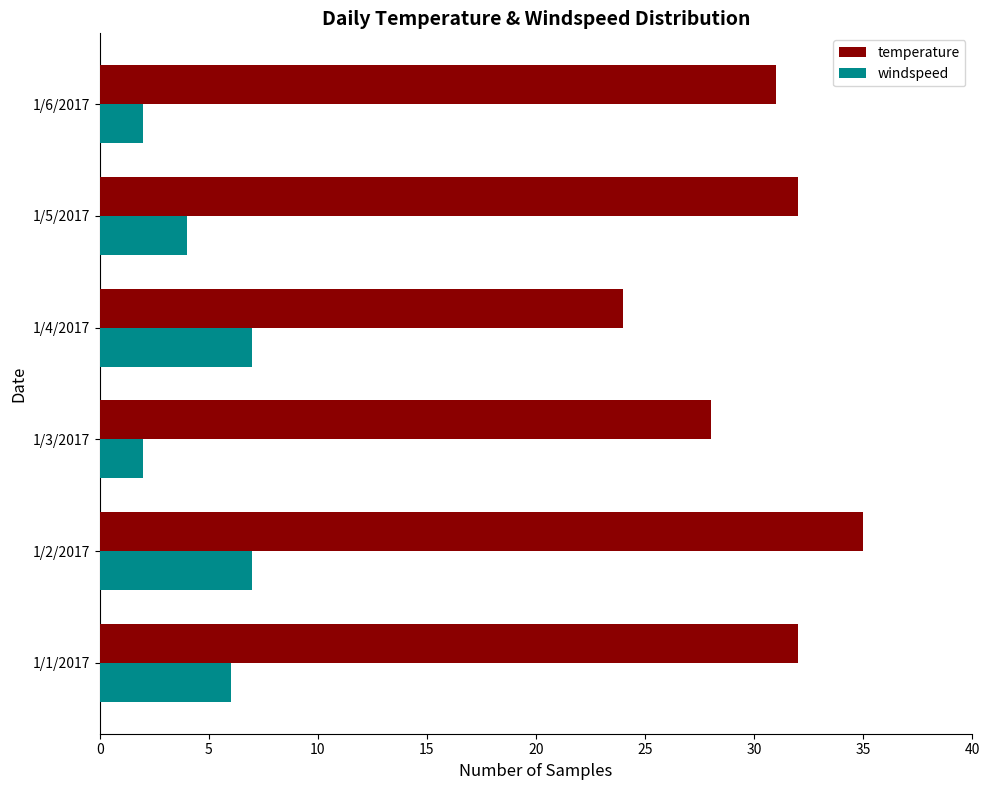

At which label does temperature reach its peak?

1/2/2017